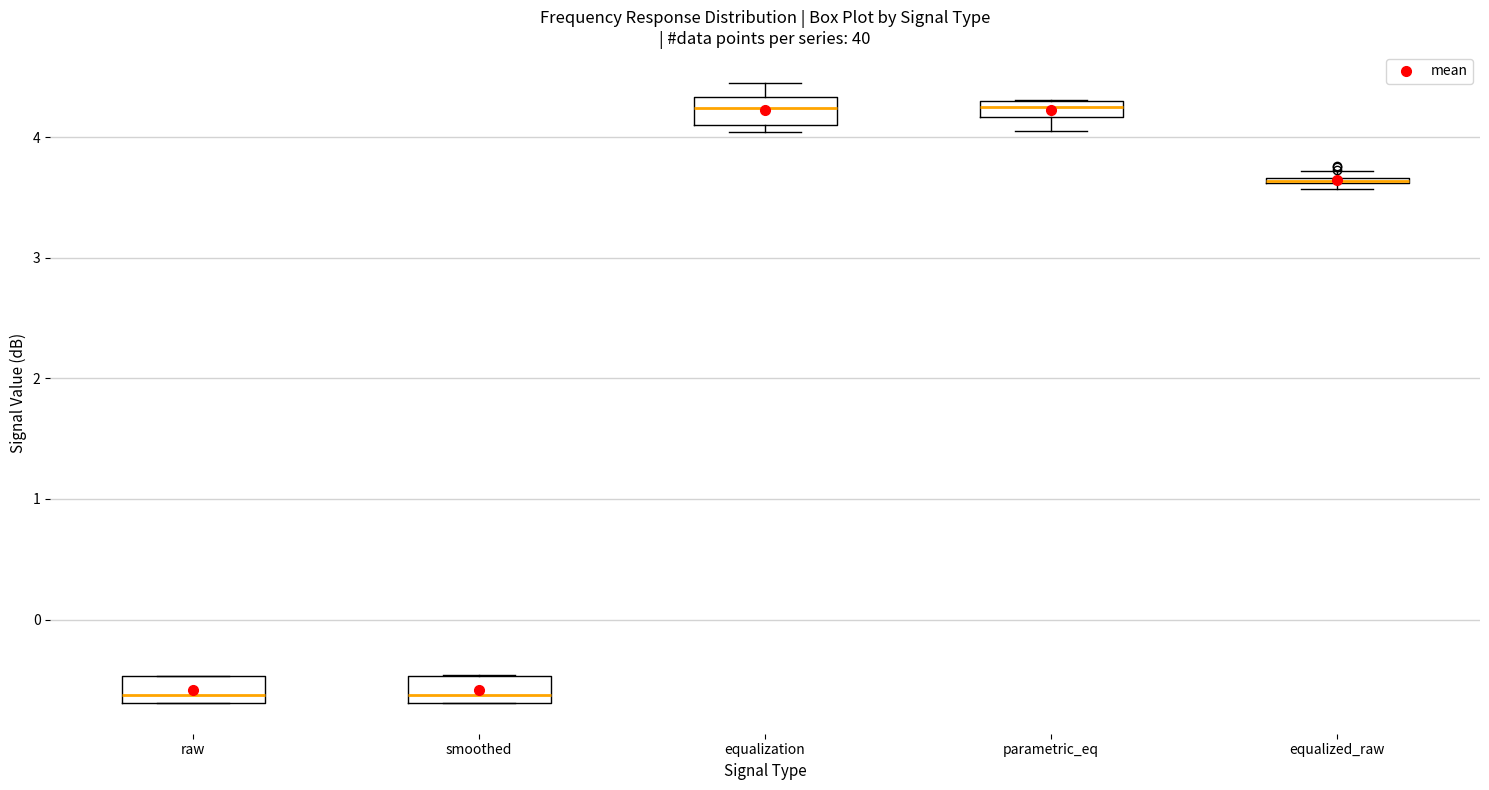

Where does the median line of the box for smoothed sit on the y-axis? The values are not printed on the chart, so give them approximately, as read against the axis.

-0.6